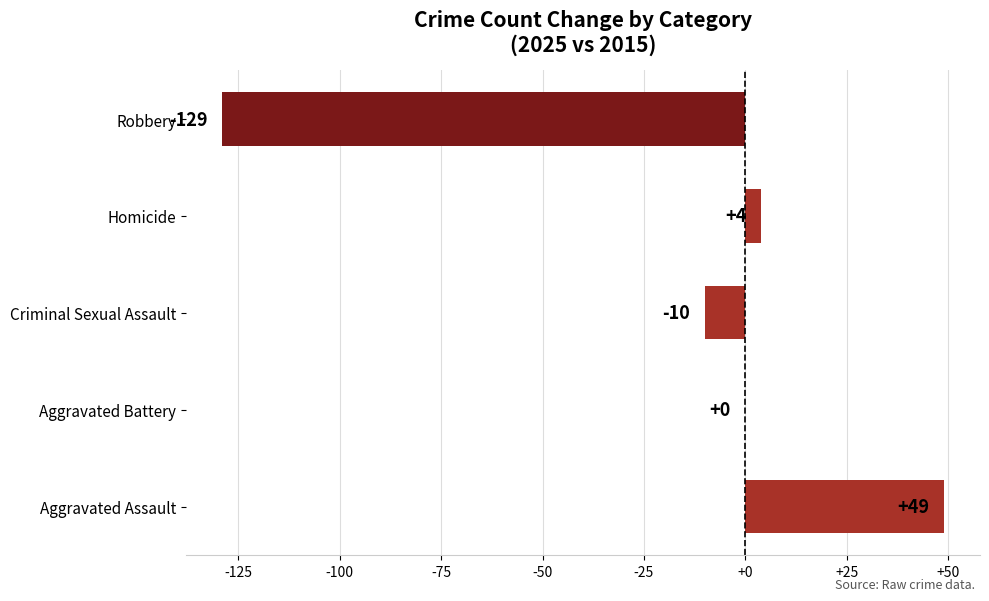

Reading top to bottom, what are all the values shown in this chart?

Robbery=-129	Homicide=4	Criminal Sexual Assault=-10	Aggravated Battery=0	Aggravated Assault=49